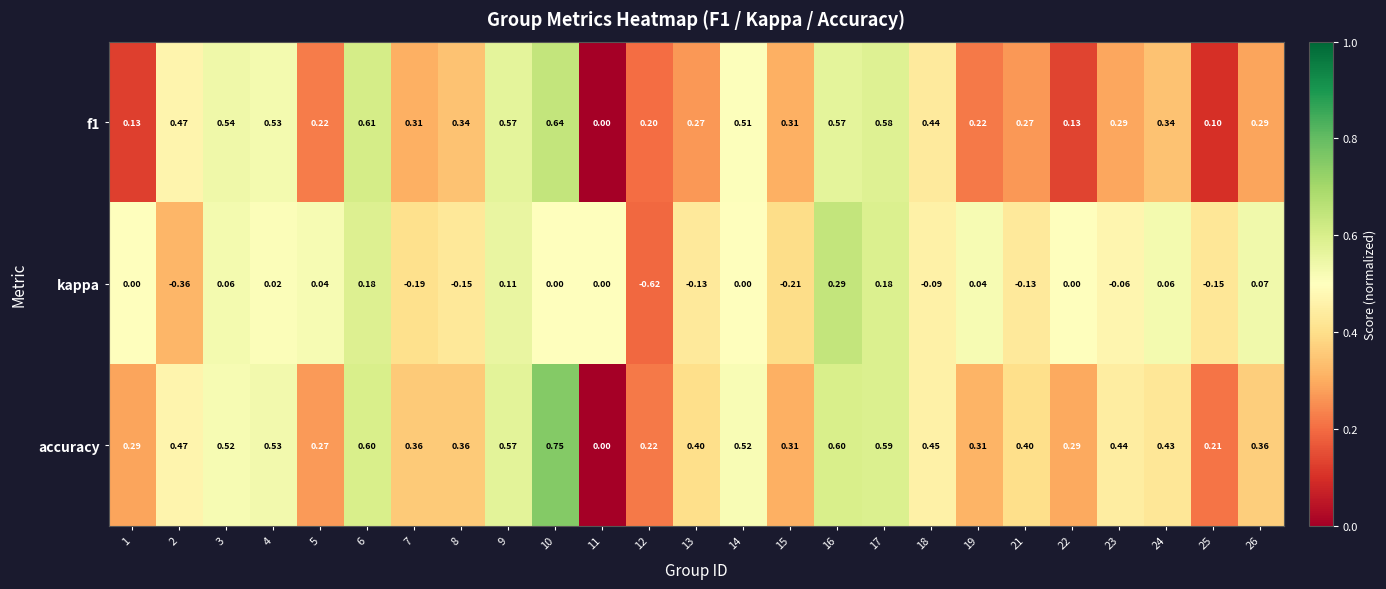

Which series has the largest total across all categories?

accuracy